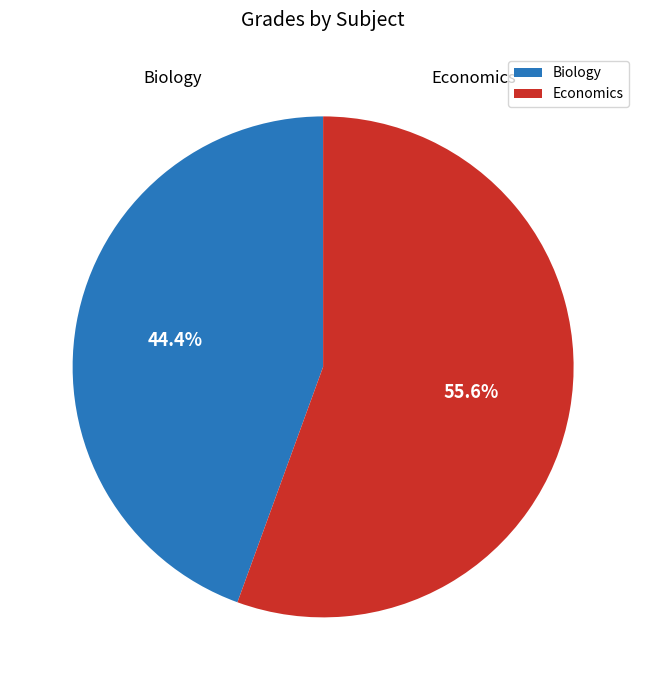

Rank the categories by value from highest to lowest.

Economics, Biology